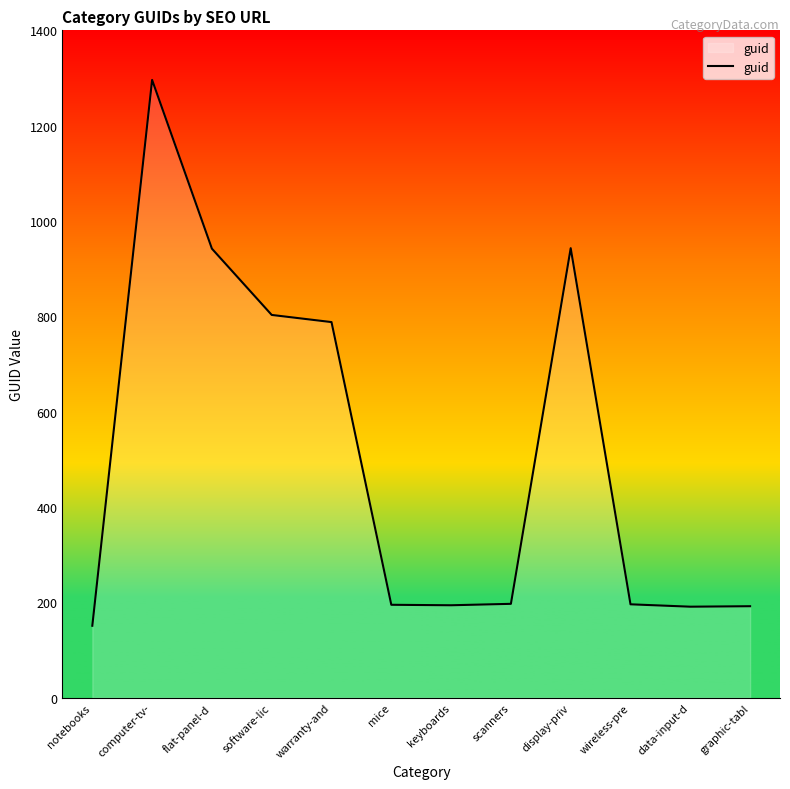

The value at graphic-tabl is 100. True or false?

False